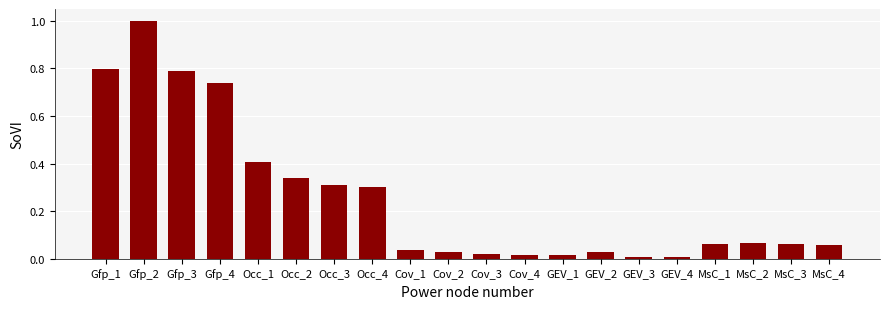

How many categories are shown in the chart?

20